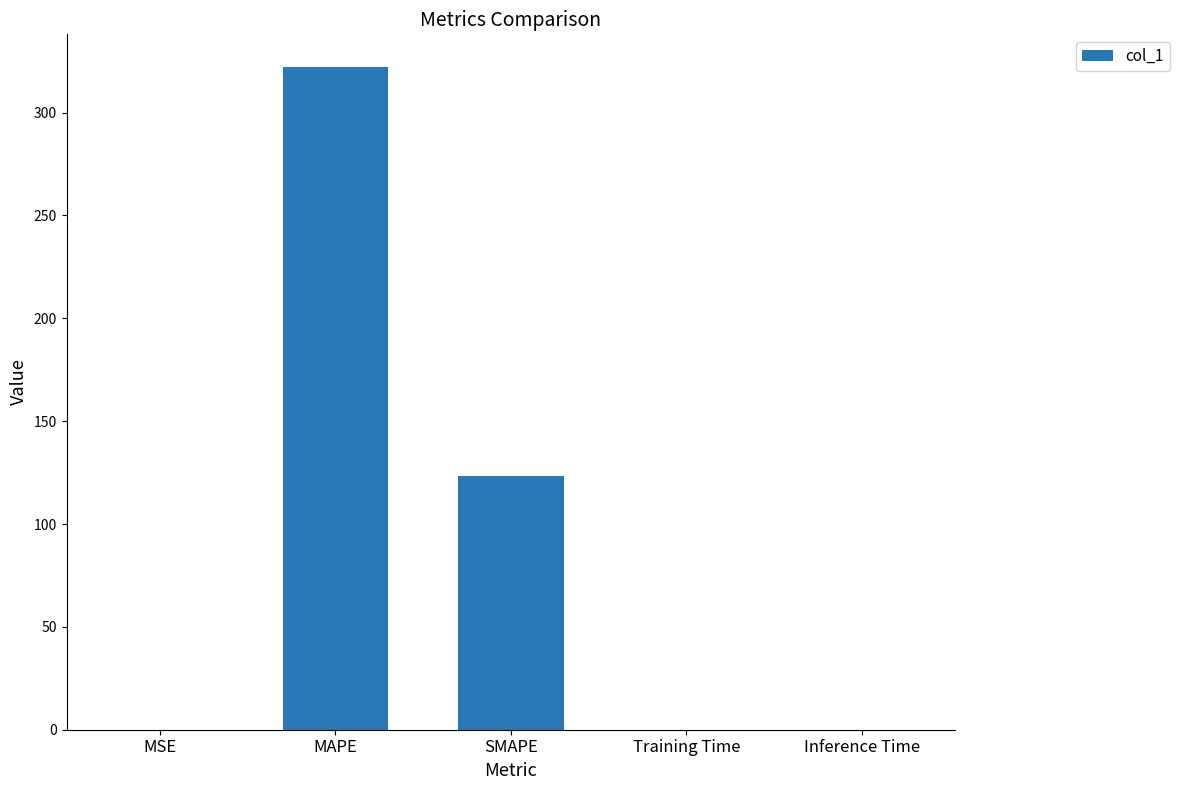

Where is the data nearest to the value 160?

SMAPE